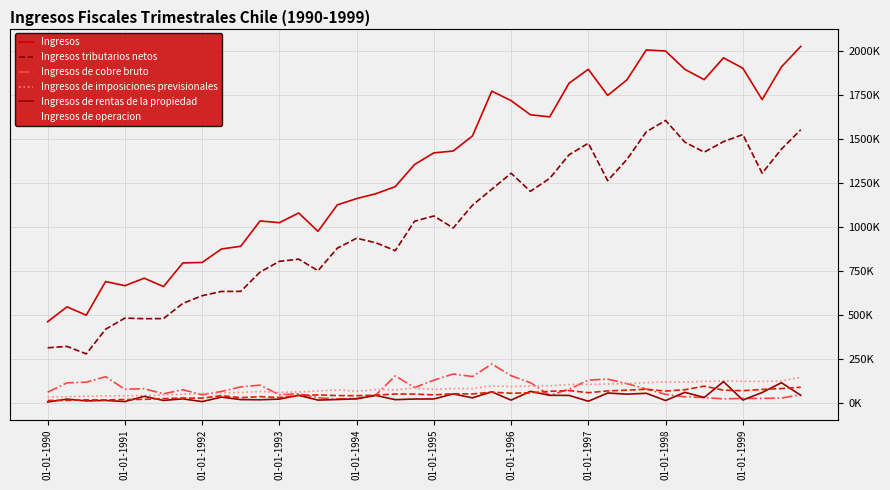

What are all the series names shown in the legend?

Ingresos, Ingresos tributarios netos, Ingresos de cobre bruto, Ingresos de imposiciones previsionales, Ingresos de rentas de la propiedad, Ingresos de operacion